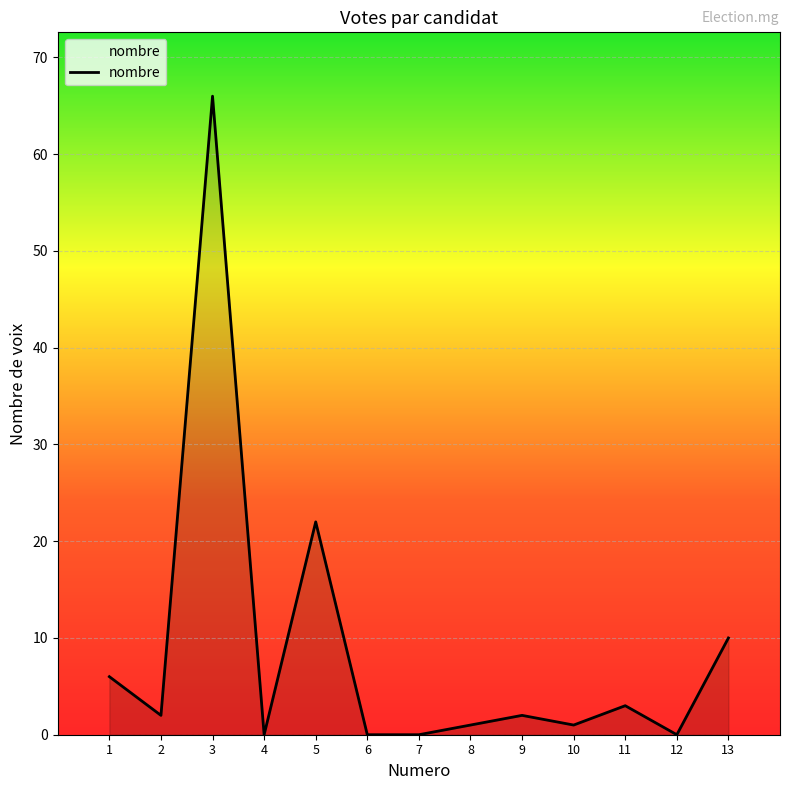

What is the change in value from 1 to 5?

+16